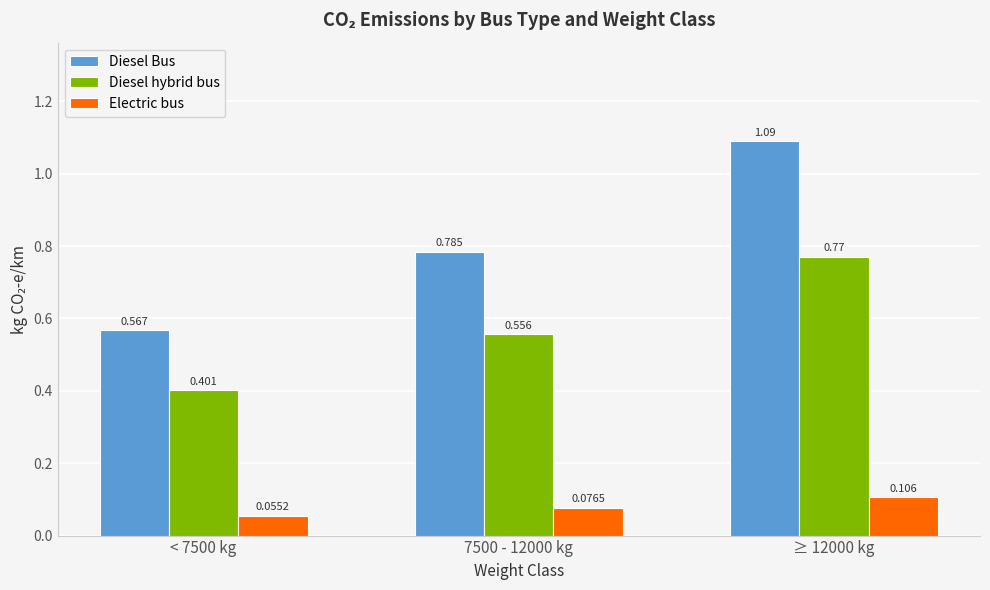

What is the label of the 2nd bar from the right?

7500 - 12000 kg